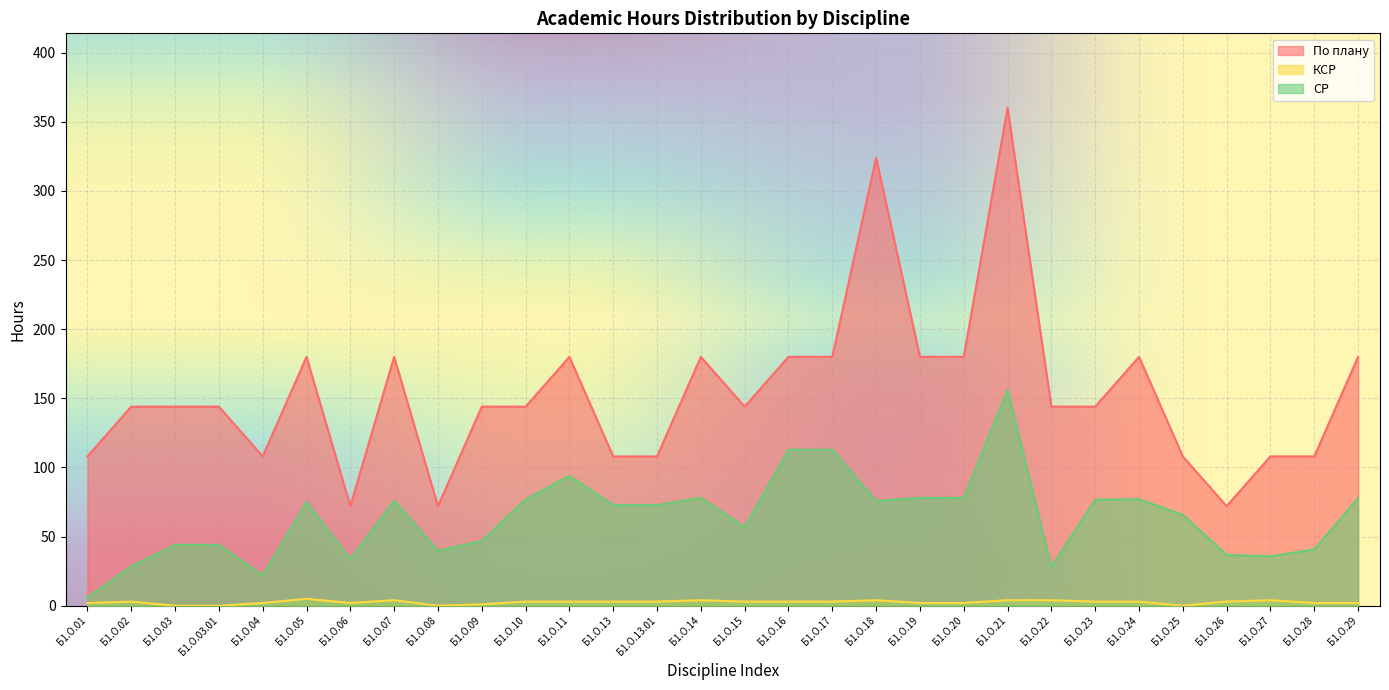

True or false: СР and По плану intersect in this chart.

False